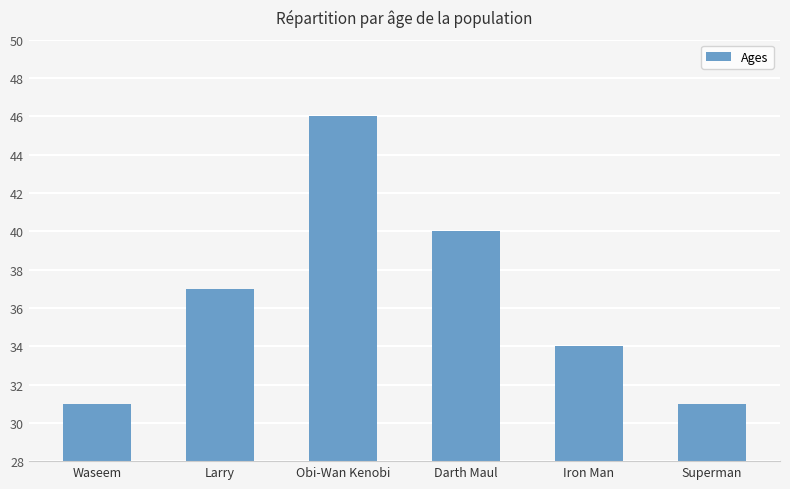

What is the difference between the second highest and second lowest values?

9